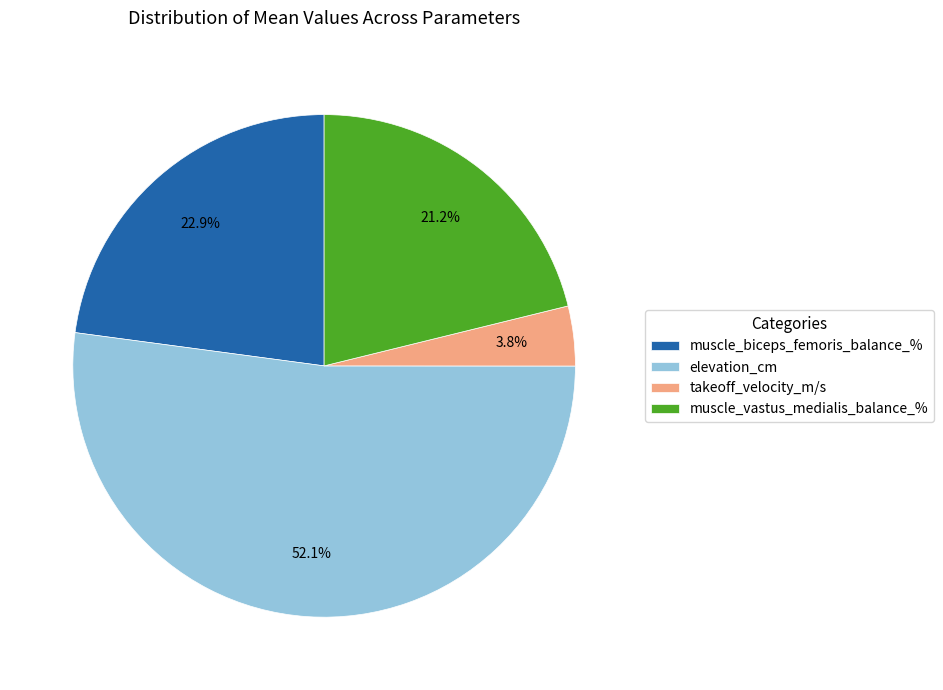

Combined, do elevation_cm and muscle_vastus_medialis_balance_% account for over 50%?

Yes